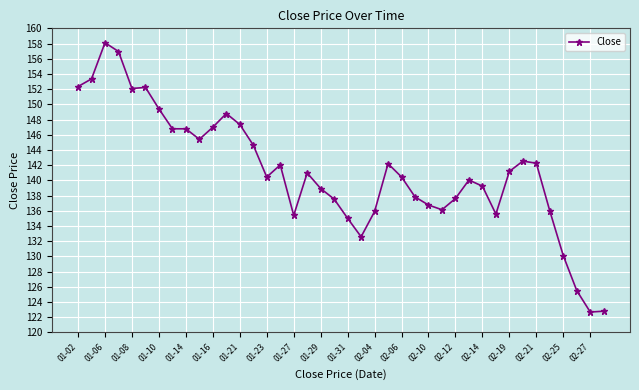

How many lines are shown in the chart?

1